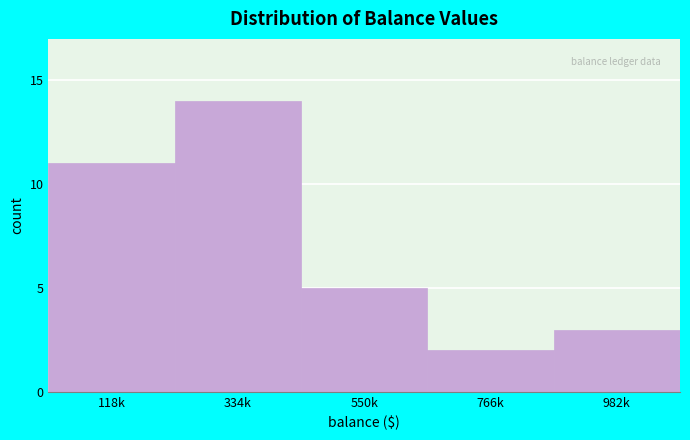

Reading right to left, transcribe all the data shown in this chart.

982k=3	766k=2	550k=5	334k=14	118k=11